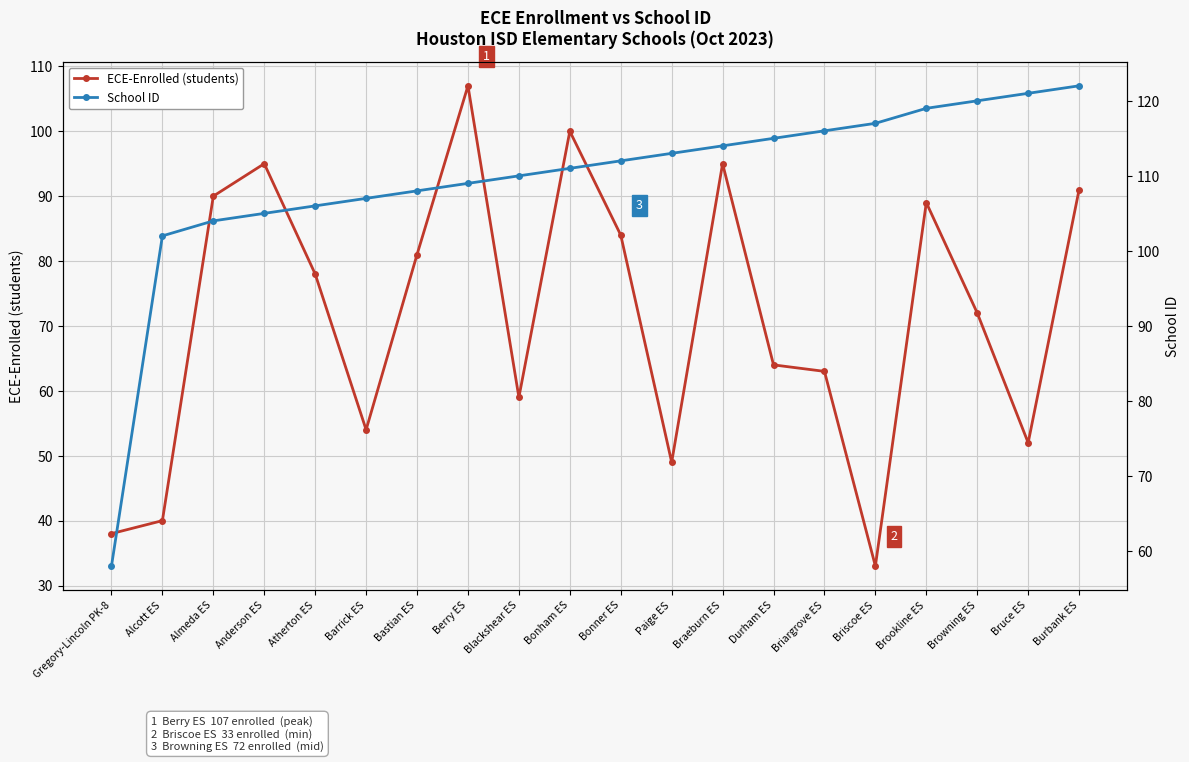

True or false: School ID and ECE-Enrolled (students) intersect in this chart.

False